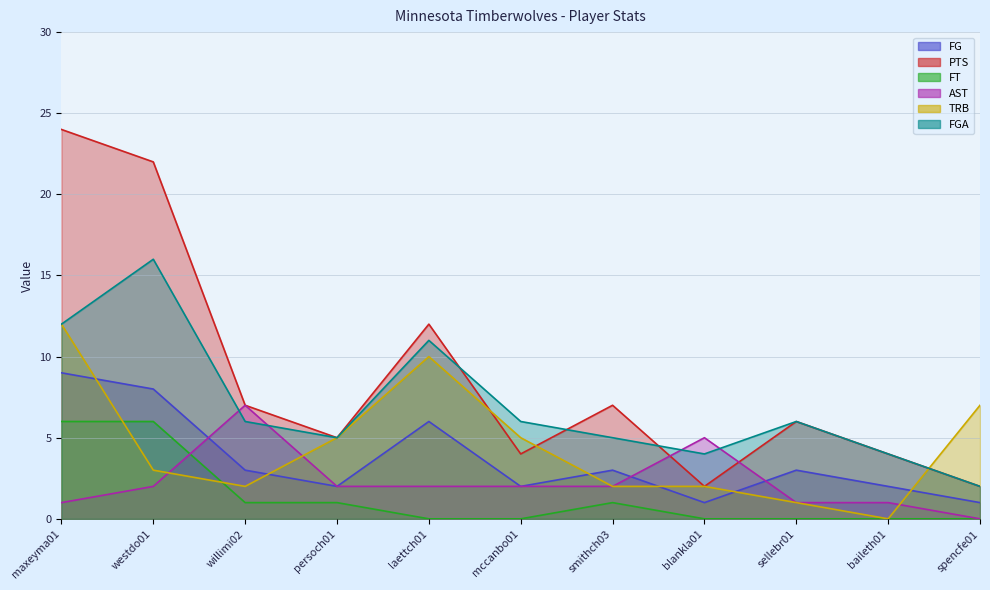

Which series changed the most between mccanbo01 and smithch03?

PTS